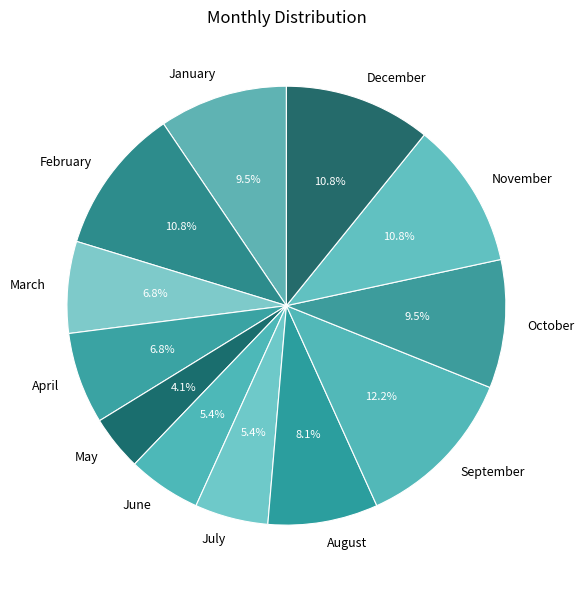

What percentage do June and April together represent?

12.2%